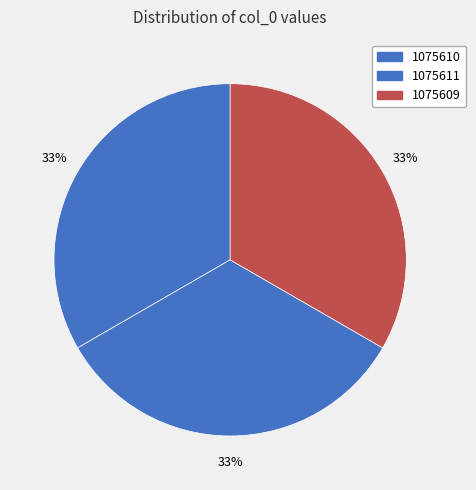

What is the ratio of the value at 1075610 to the value at 1075611?

1.0